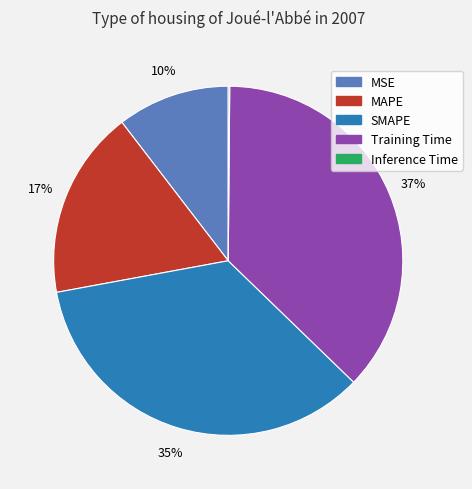

The Training Time slice represents 27% of the pie. True or false?

False